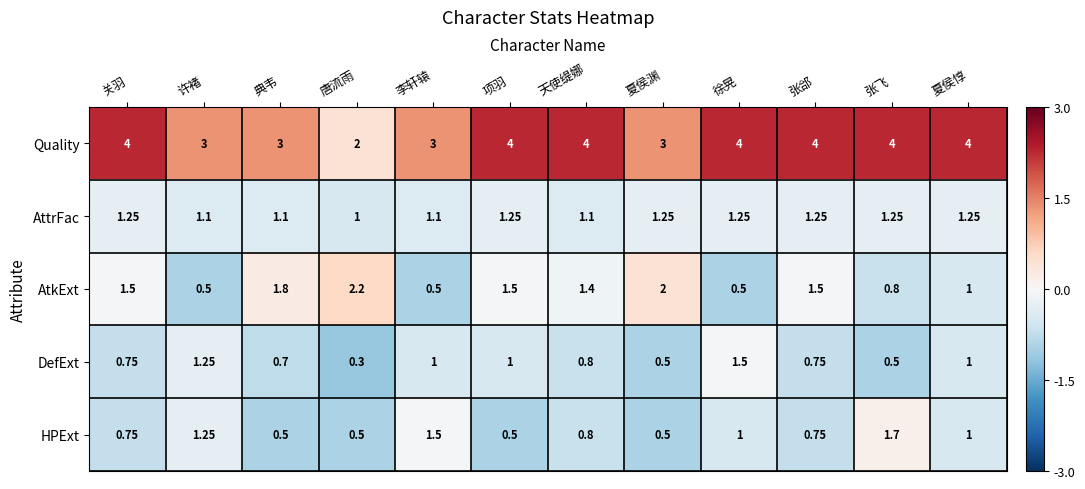

At which label does DefExt reach its minimum?

唐流雨